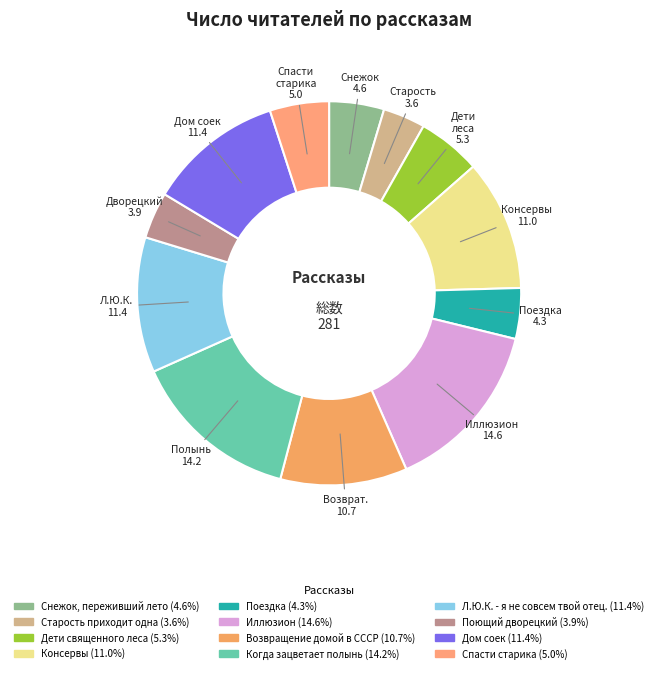

To the nearest percent, what is the average slice percentage?

8%